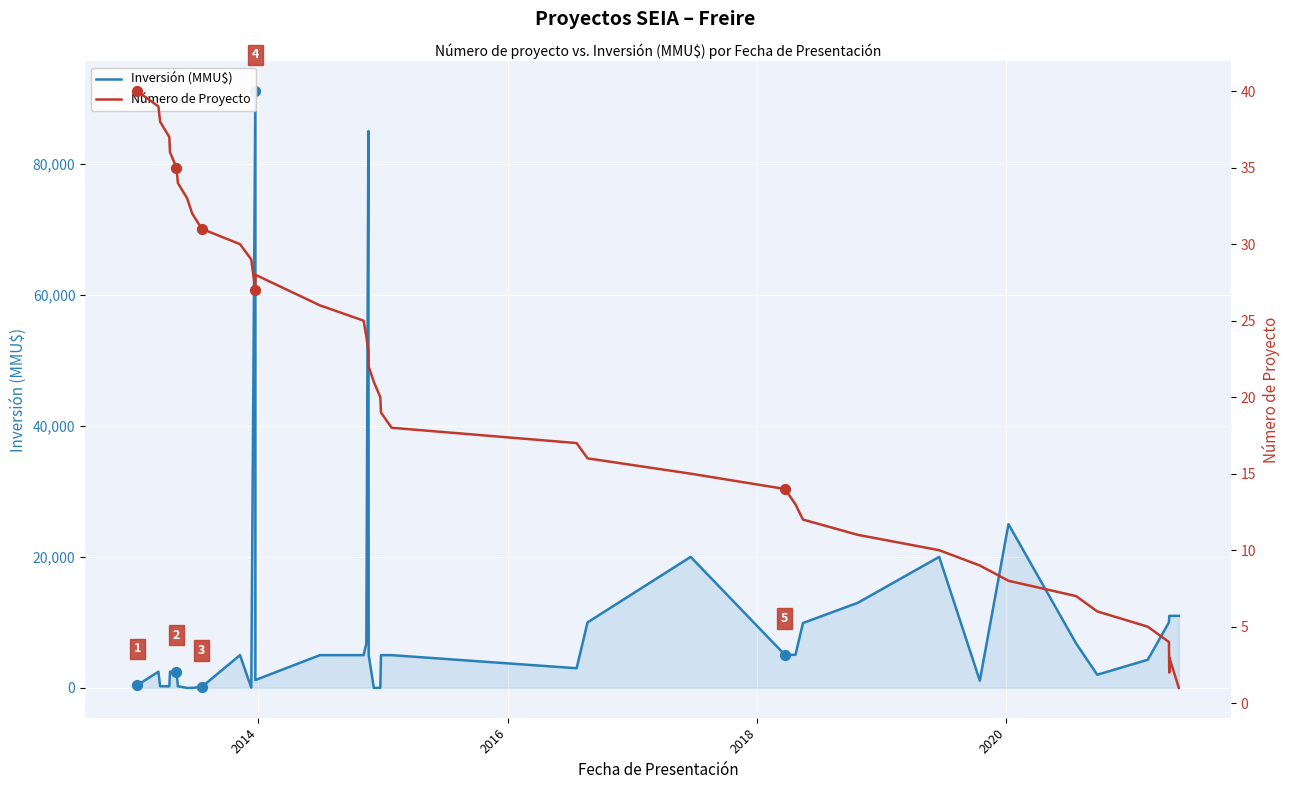

Which series contains the lowest Y value?

Inversión (MMU$)